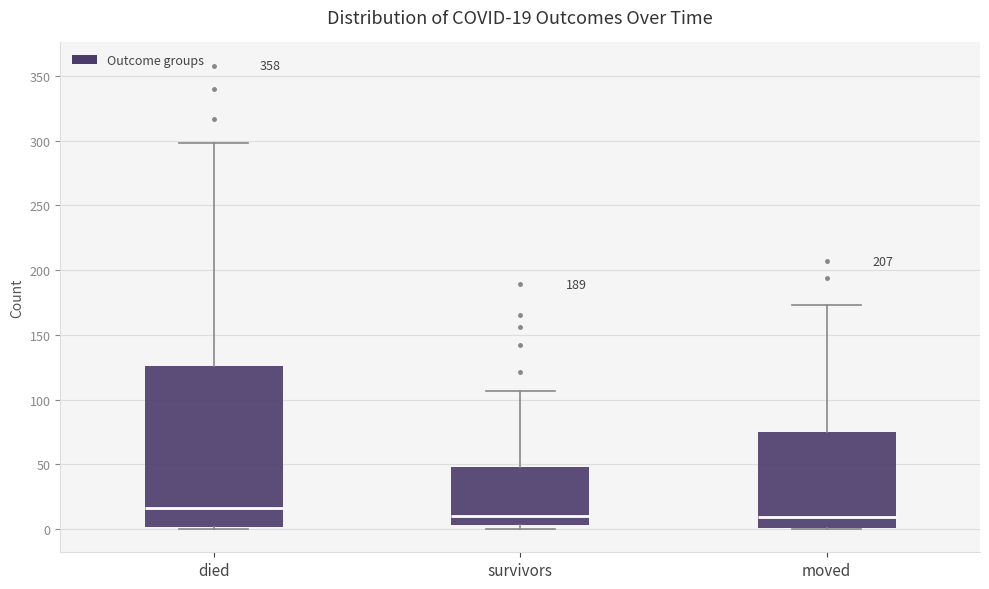

Which box is the tallest, from its lower edge to its upper edge?

died